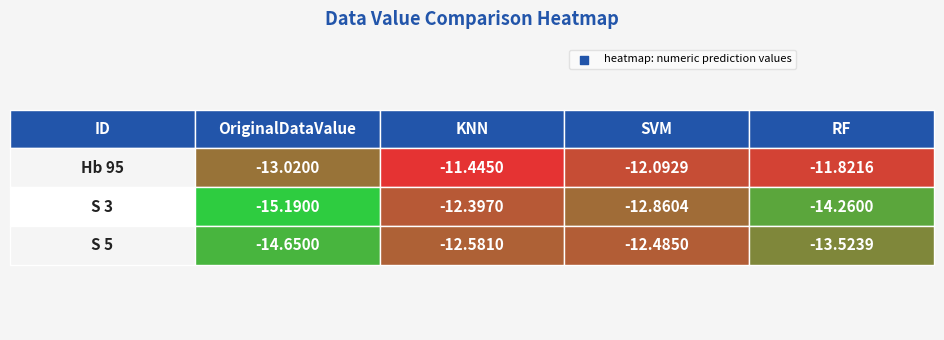

What is the difference between the maximum and minimum values in the S 5 series?

2.2